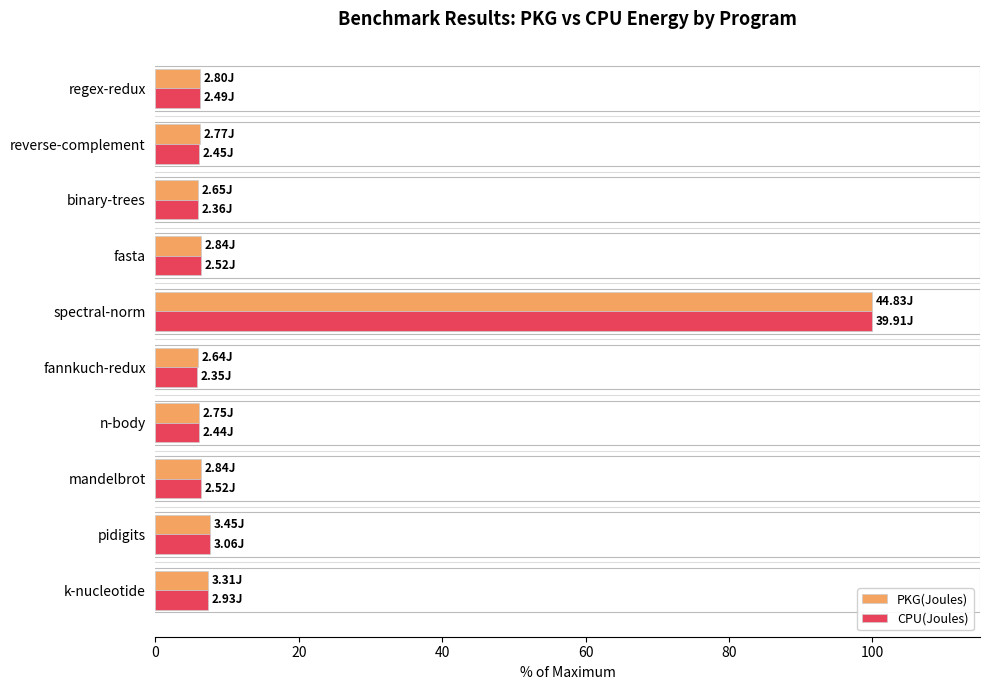

What are all the series names shown in the legend?

PKG(Joules), CPU(Joules)